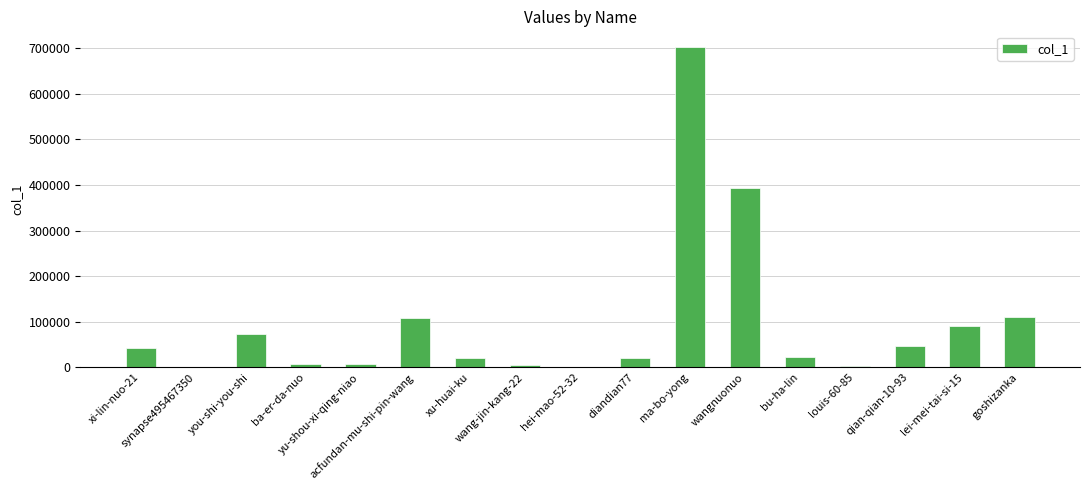

What is the maximum value shown in the chart?

701847